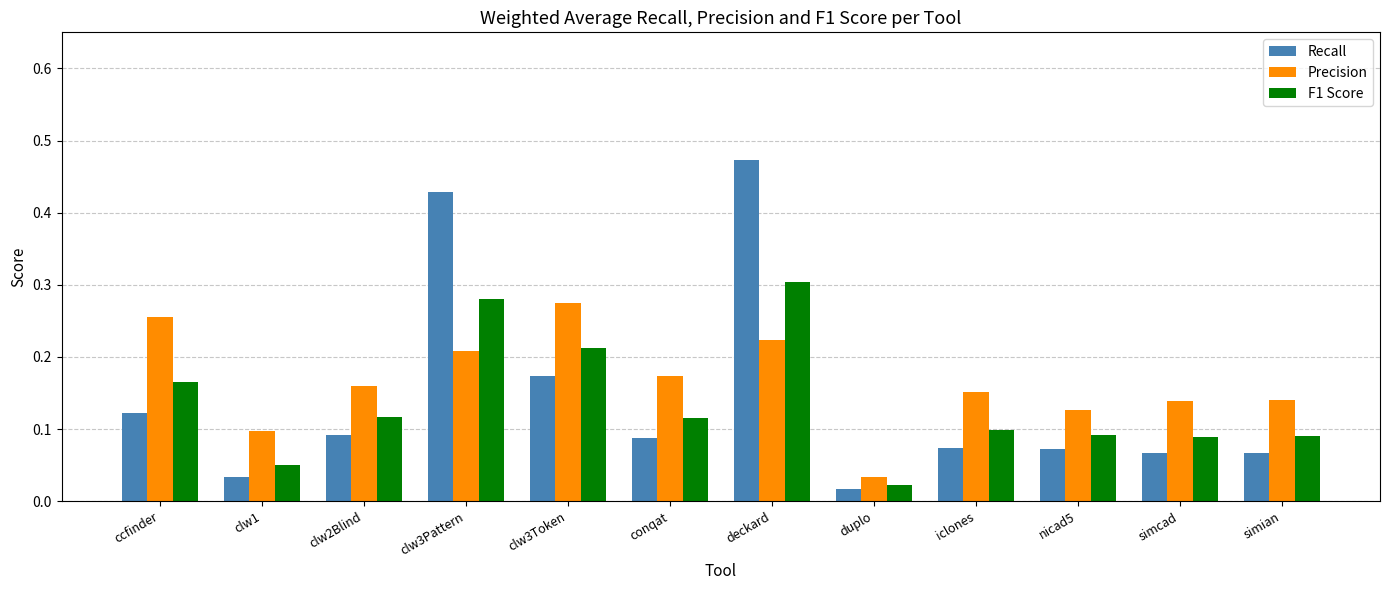

What is the sum of all Precision values?

2.0